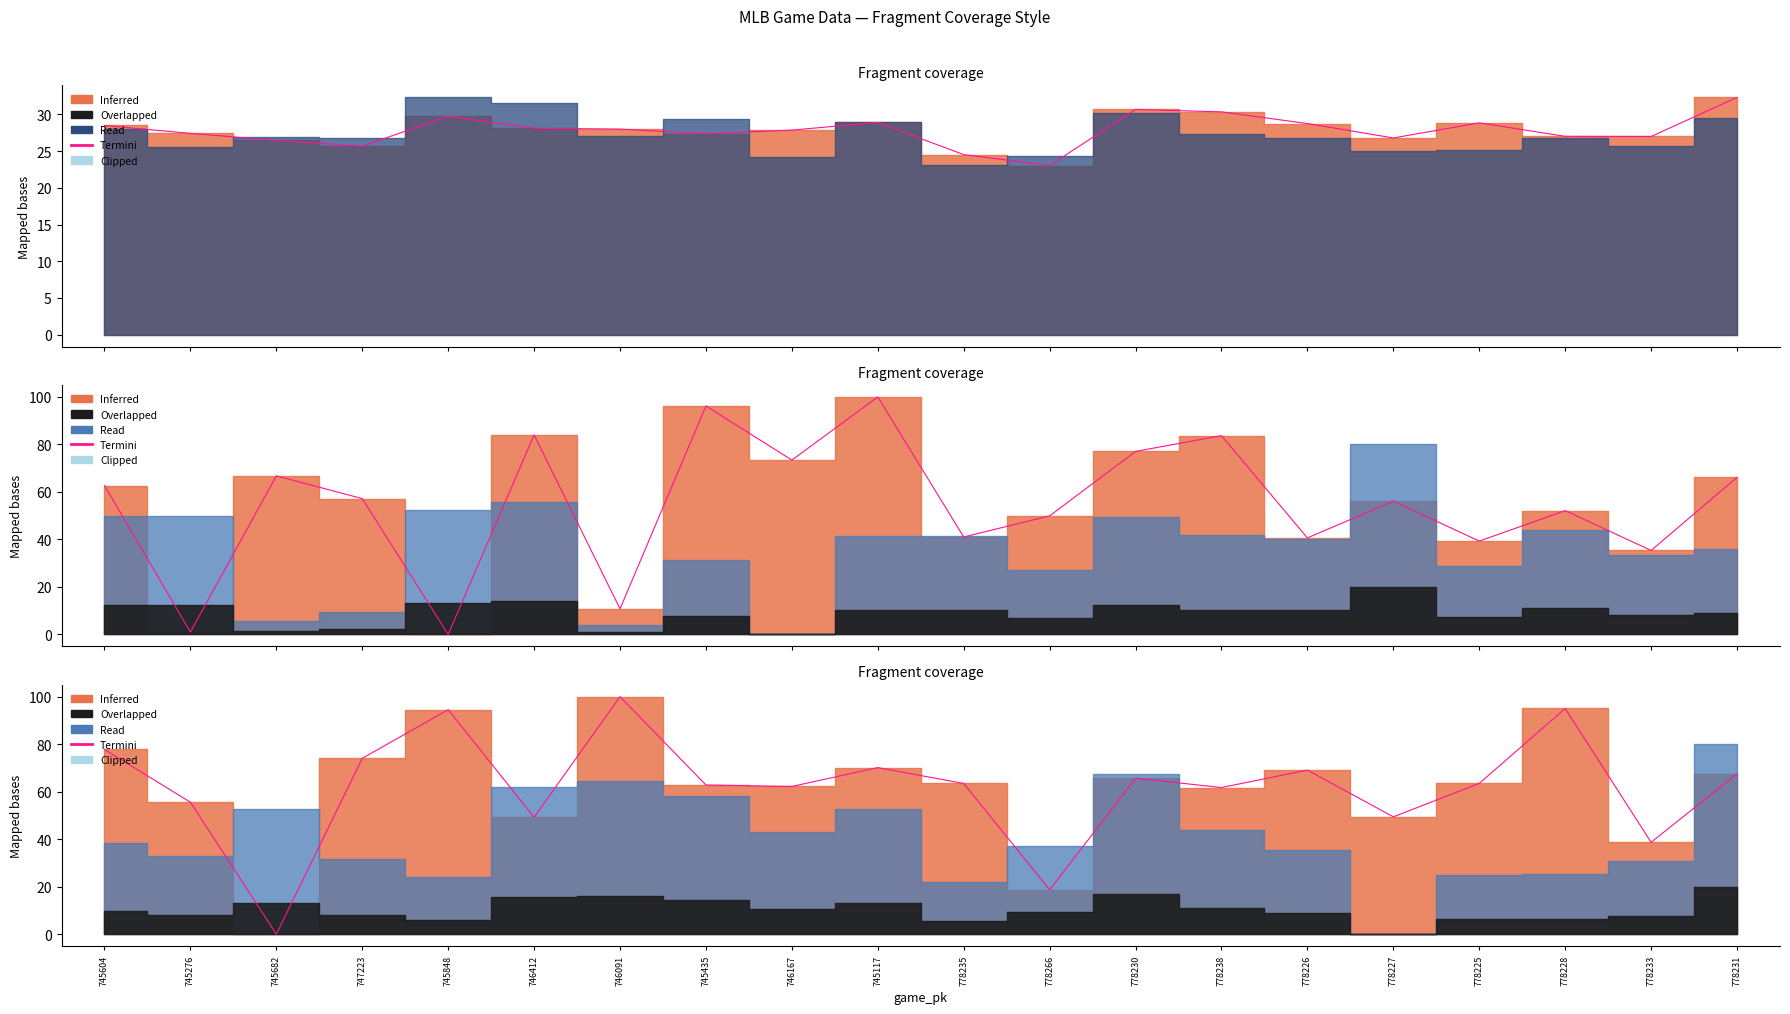

Does the chart have visible grid lines?

No